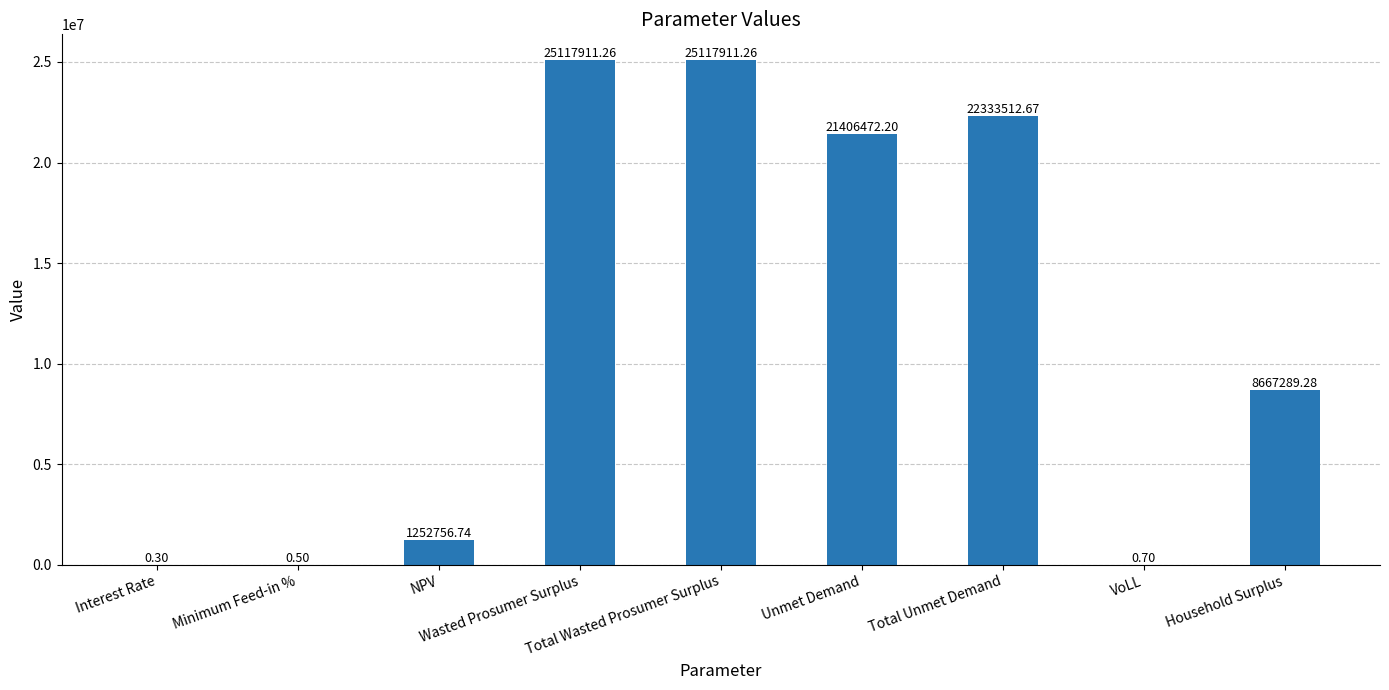

How many distinct data groups are displayed?

1